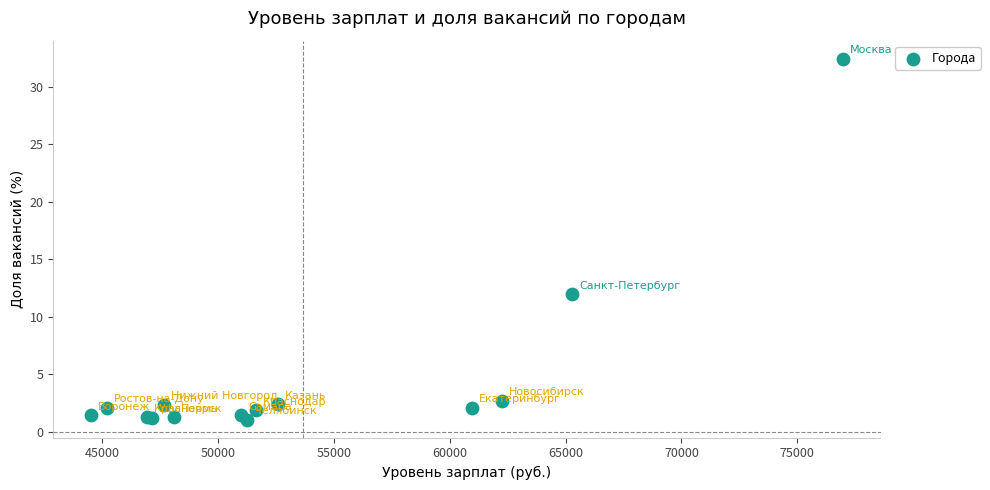

What Y value in the scatter plot is closest to 16?

12.0